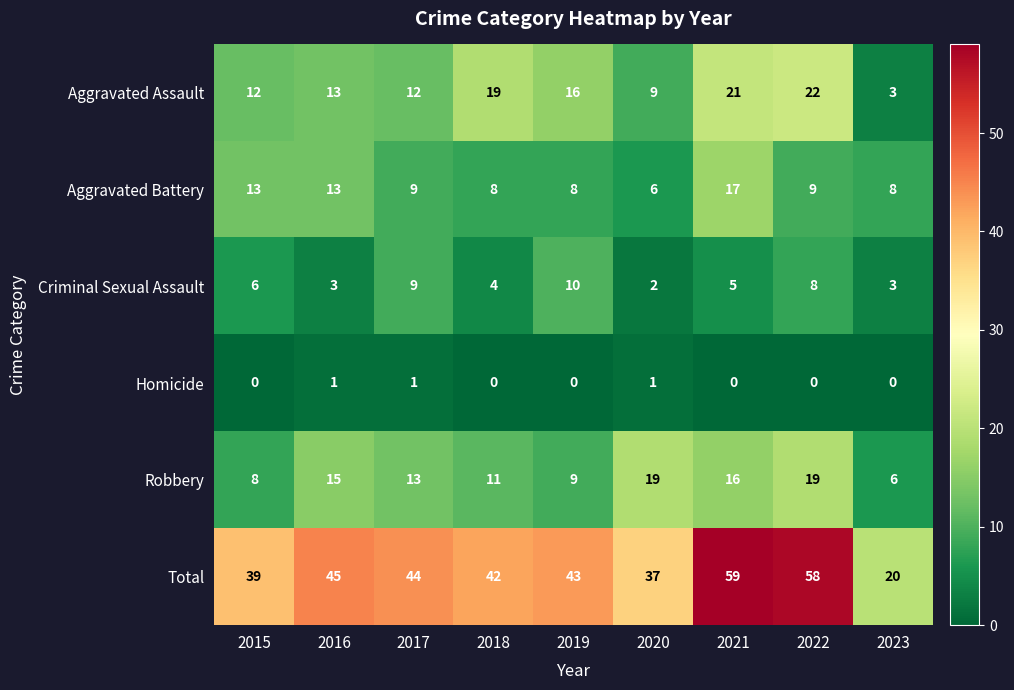

What is the total value across all series at 2018?

84